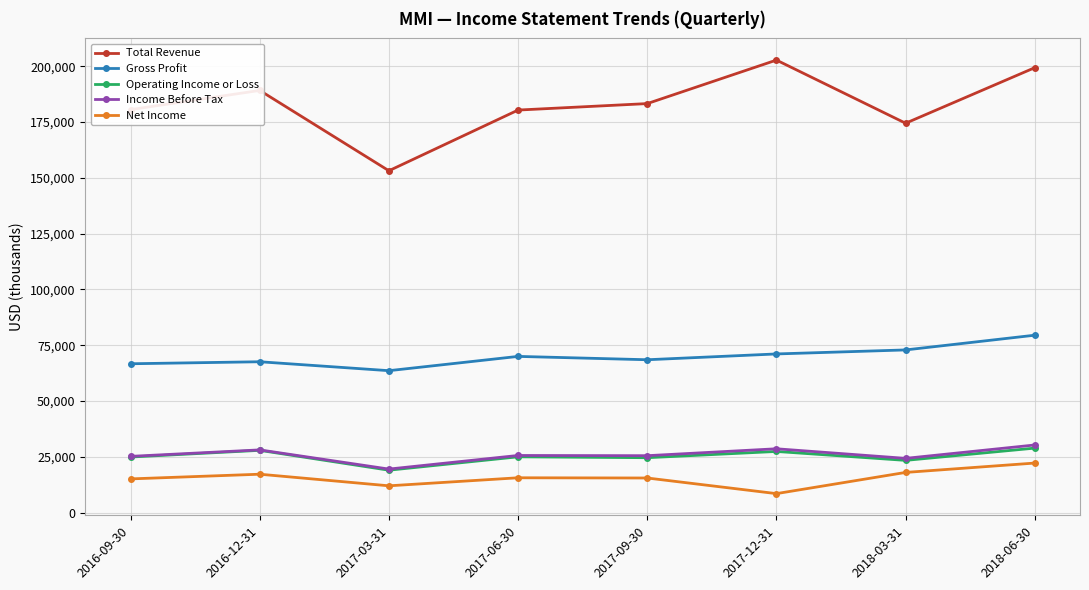

What is the sum of the Operating Income or Loss values at 2018-03-31 and 2016-09-30?

48300